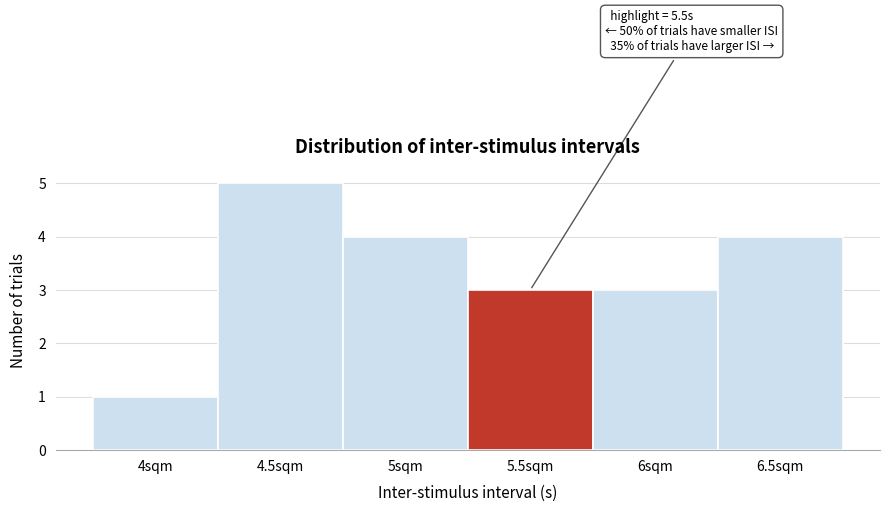

Which range on the x-axis has the tallest bar?

4.25 to 4.75